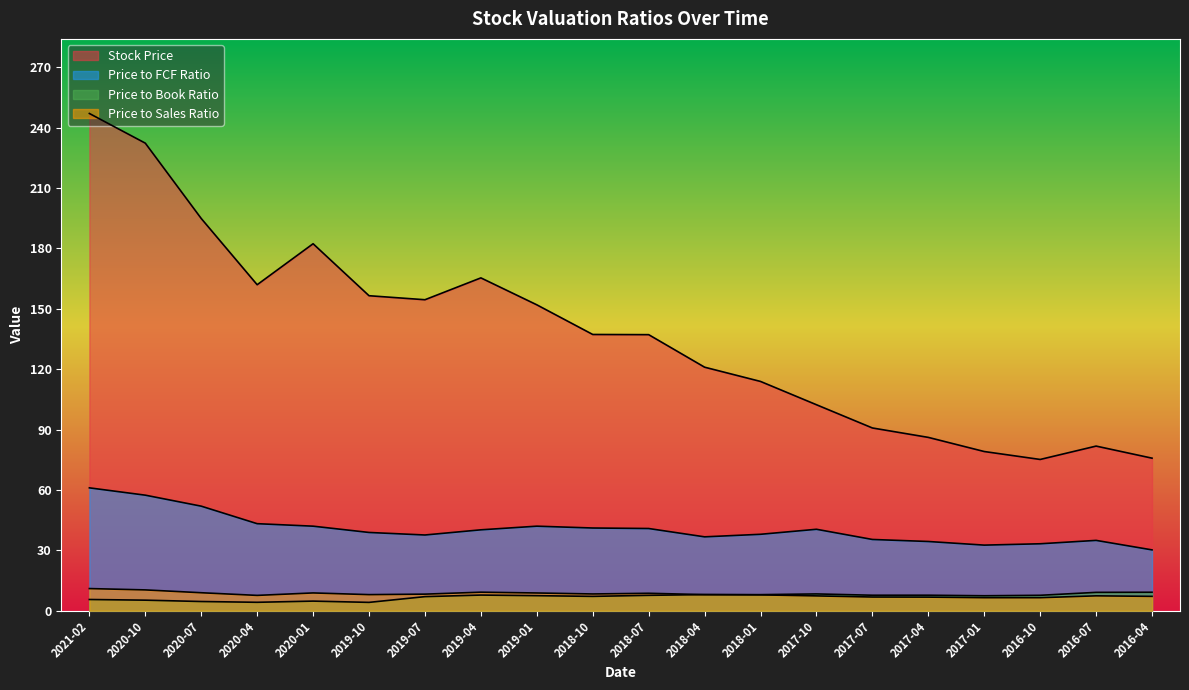

True or false: Price to Book Ratio and Price to FCF Ratio cross at least once.

False